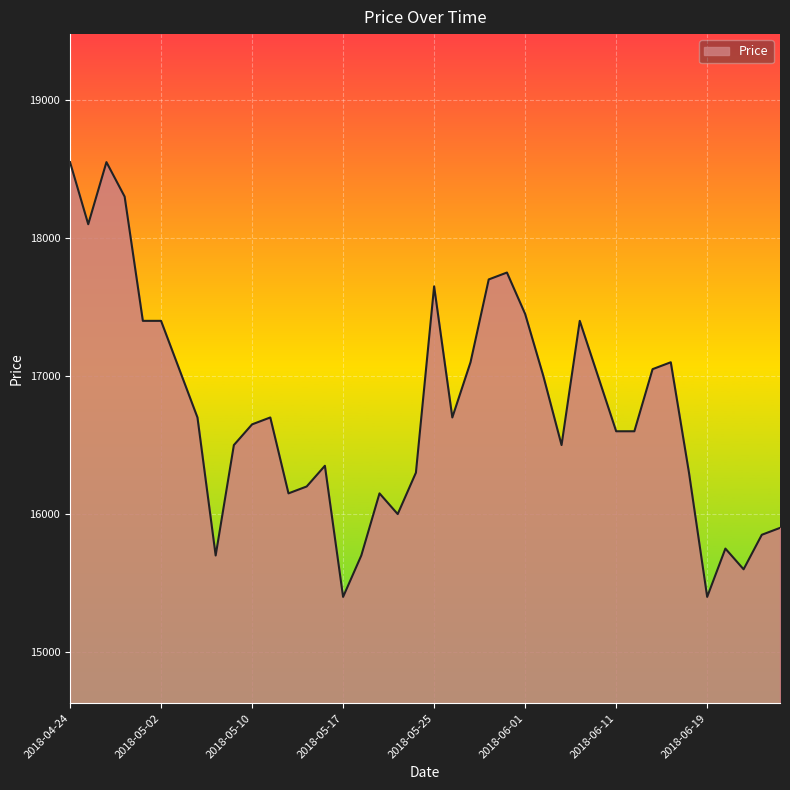

True or false: there are more than 1 points higher than both neighbors.

True